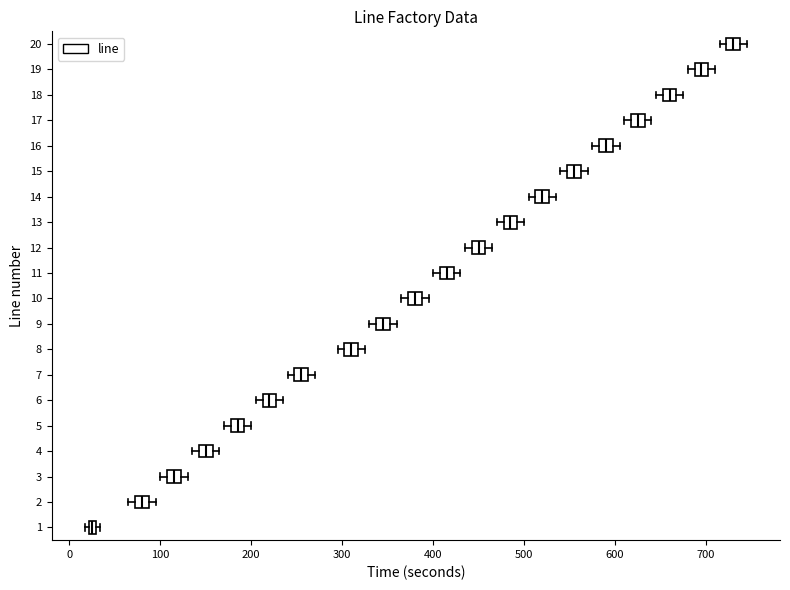

Where does the median line of the box at y = 18 sit on the x-axis? The values are not printed on the chart, so give them approximately, as read against the axis.

660